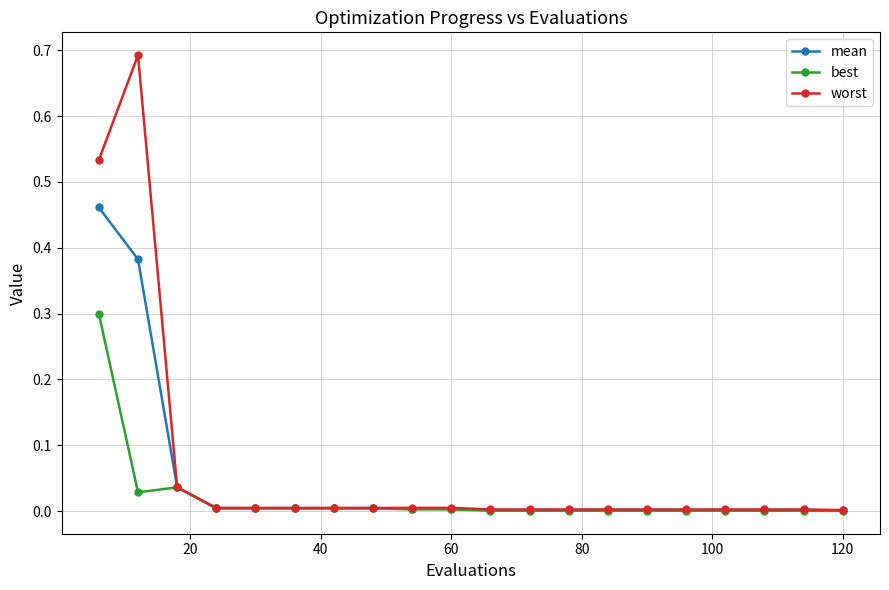

What is the maximum value shown in the chart?

0.7